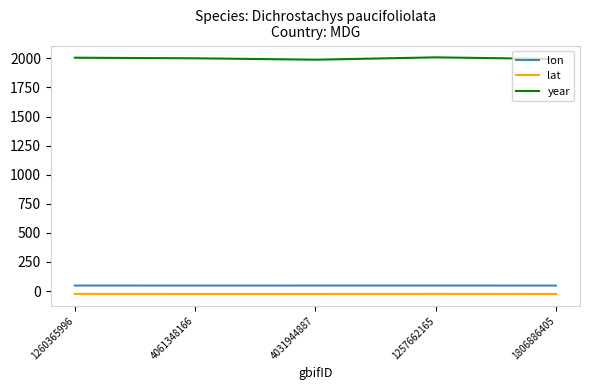

What is the maximum value for lon?

47.2